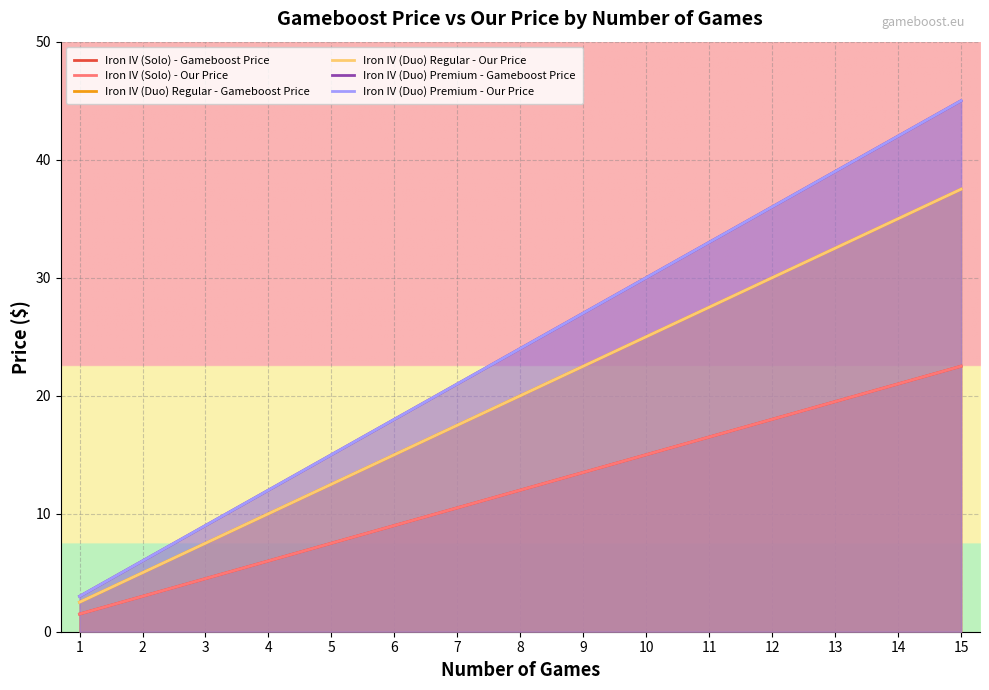

True or false: Iron IV (Solo) - Our Price has more than 1 interior local peaks.

False